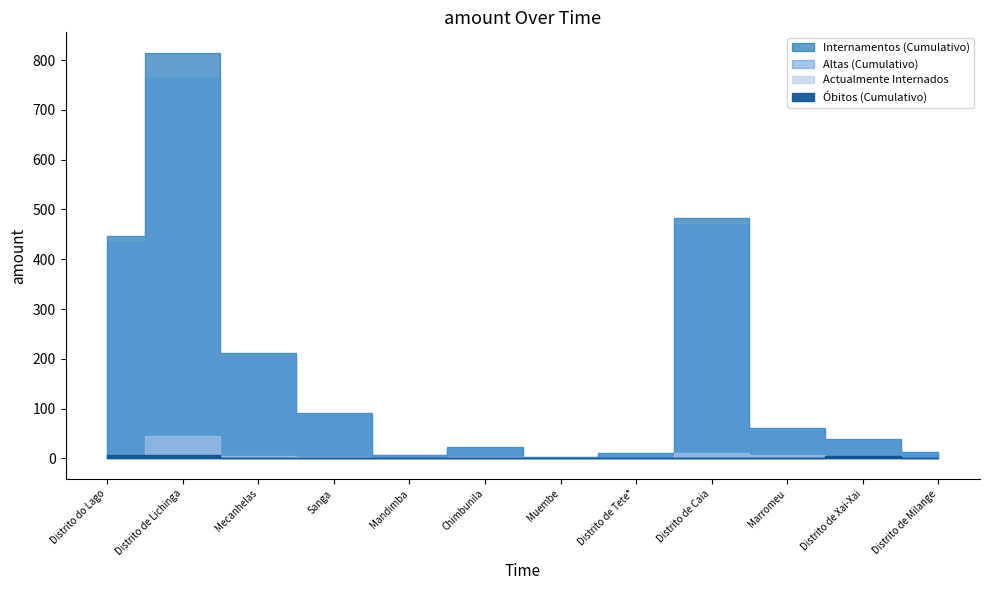

How many lines are shown in the chart?

4